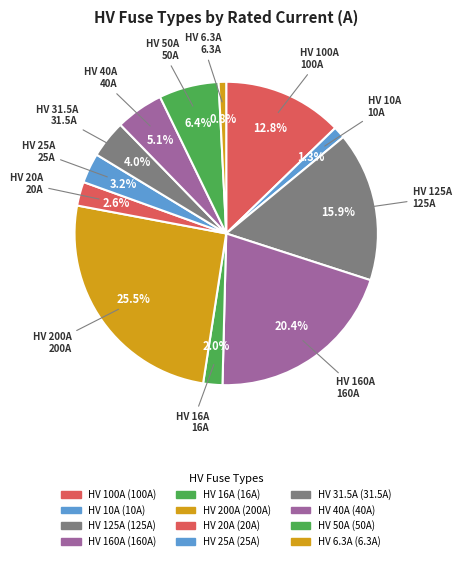

How many slices are in this pie chart?

12